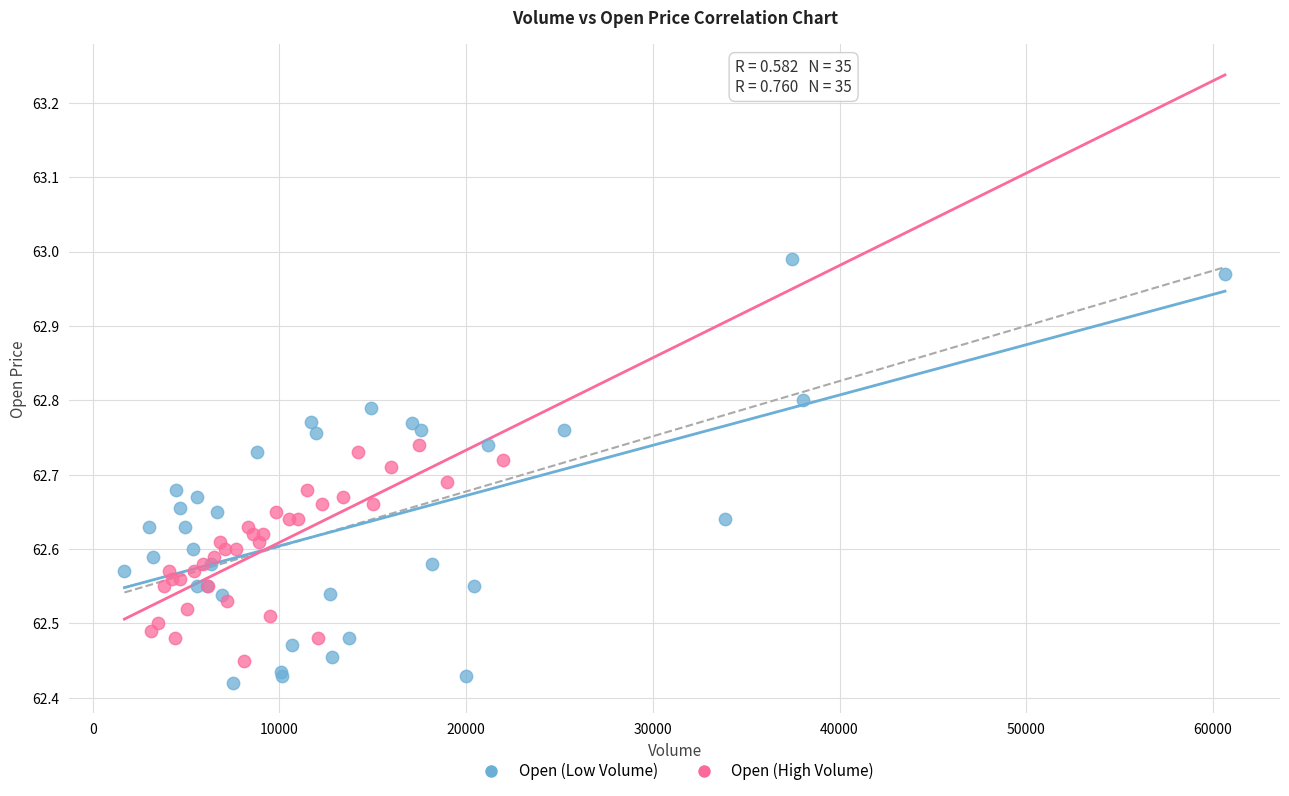

Which series has the widest spread of Y values?

Open (Low Volume)